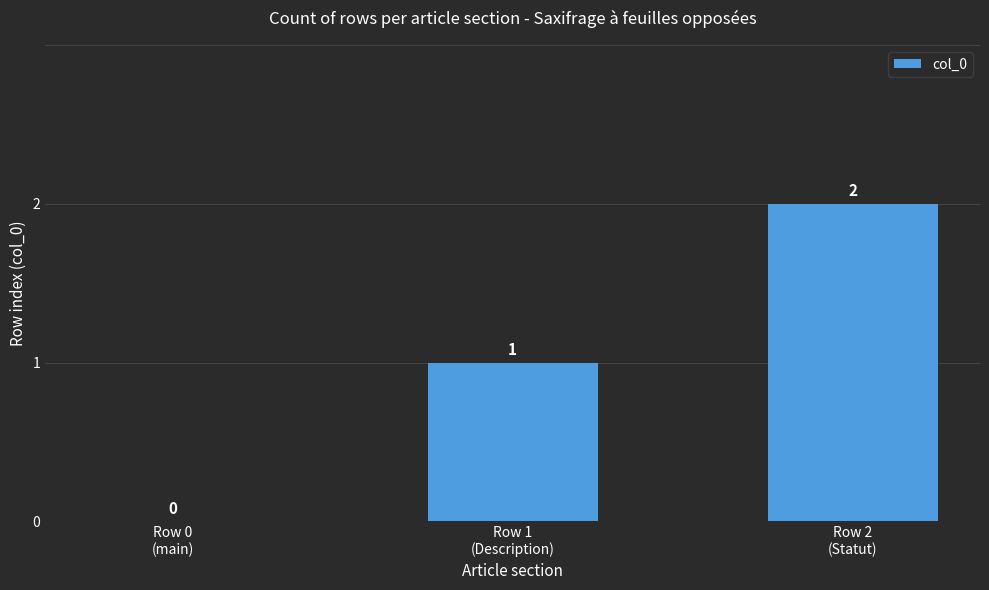

Which has a higher value, Row 1
(Description) or Row 2
(Statut)?

Row 2
(Statut)